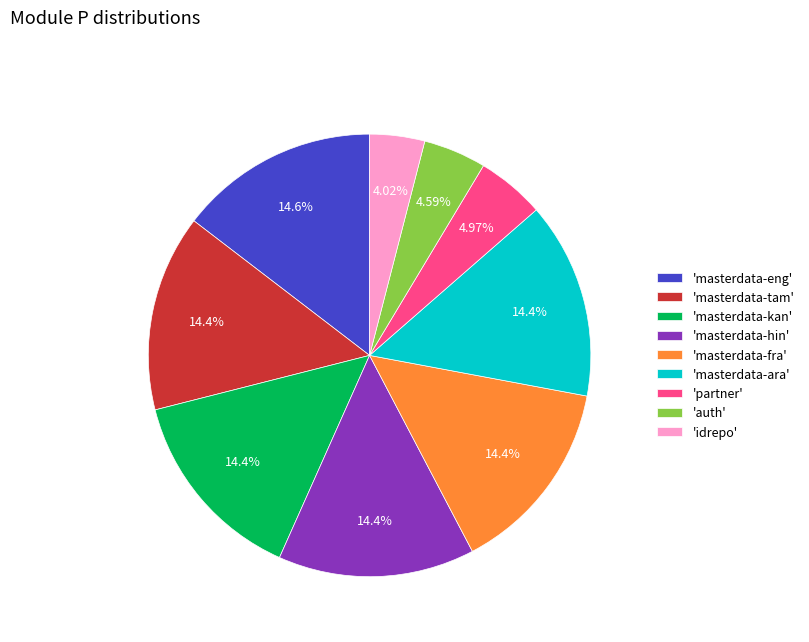

What is the smallest slice in the pie chart?

'idrepo'